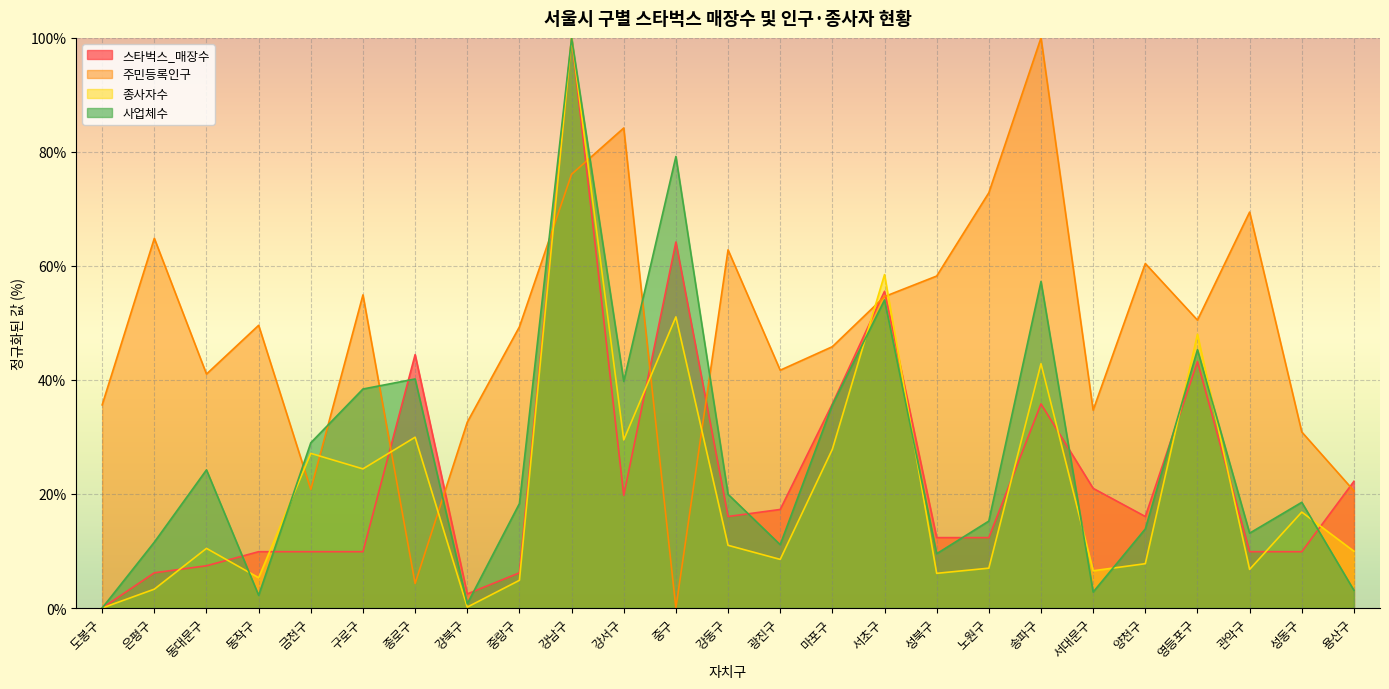

At which label is 사업체수 closest to 50?

서초구